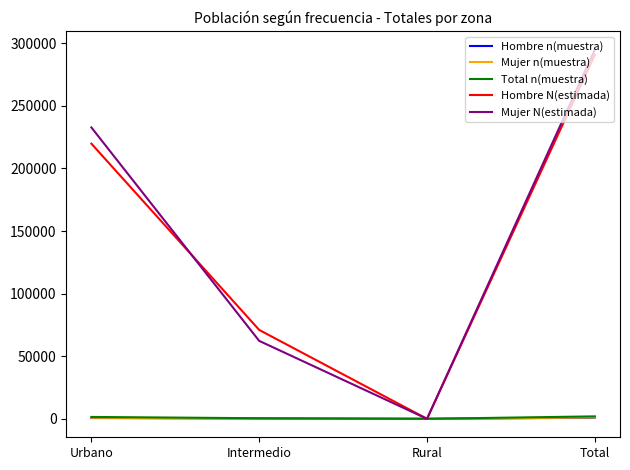

What is the approximate value of Hombre n(muestra) at Intermedio?

229